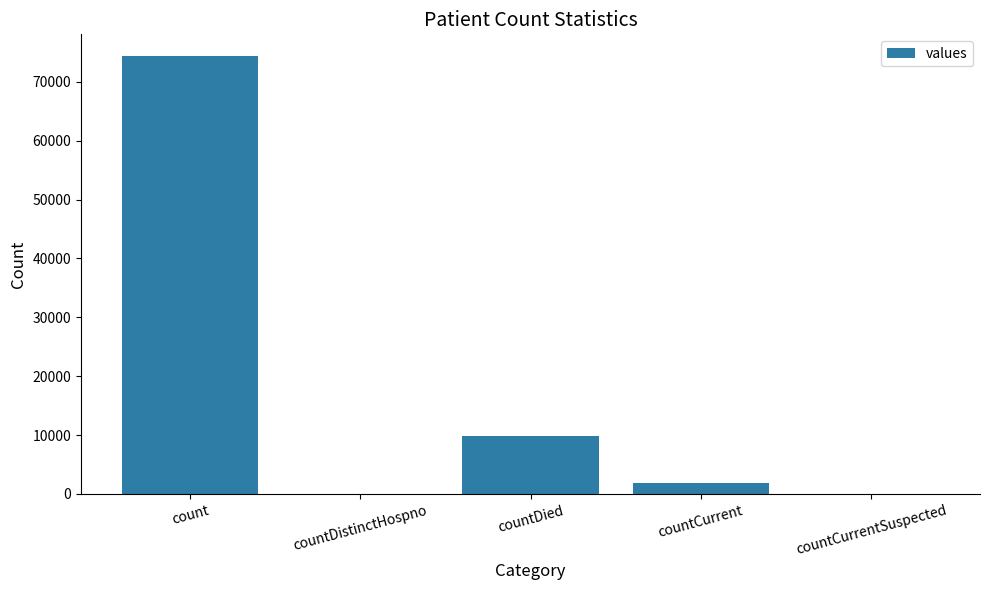

What is the change in value from count to countCurrent?

-72554